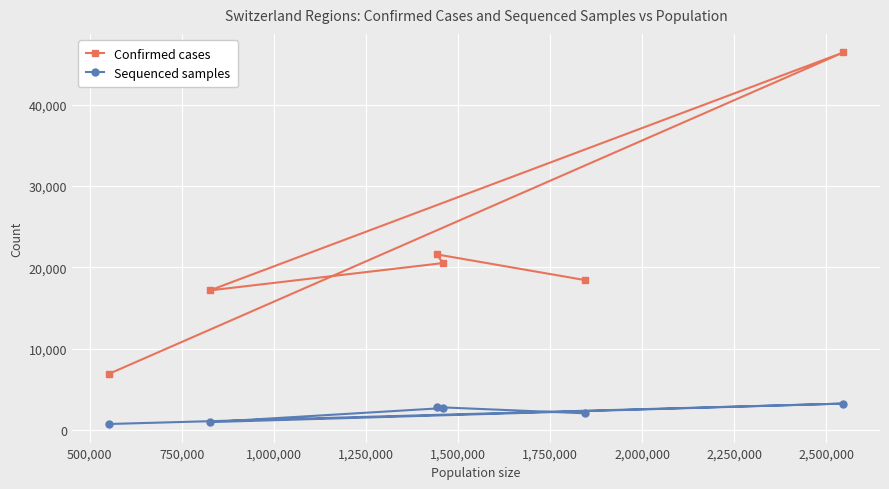

What is the maximum value shown in the chart?

46422